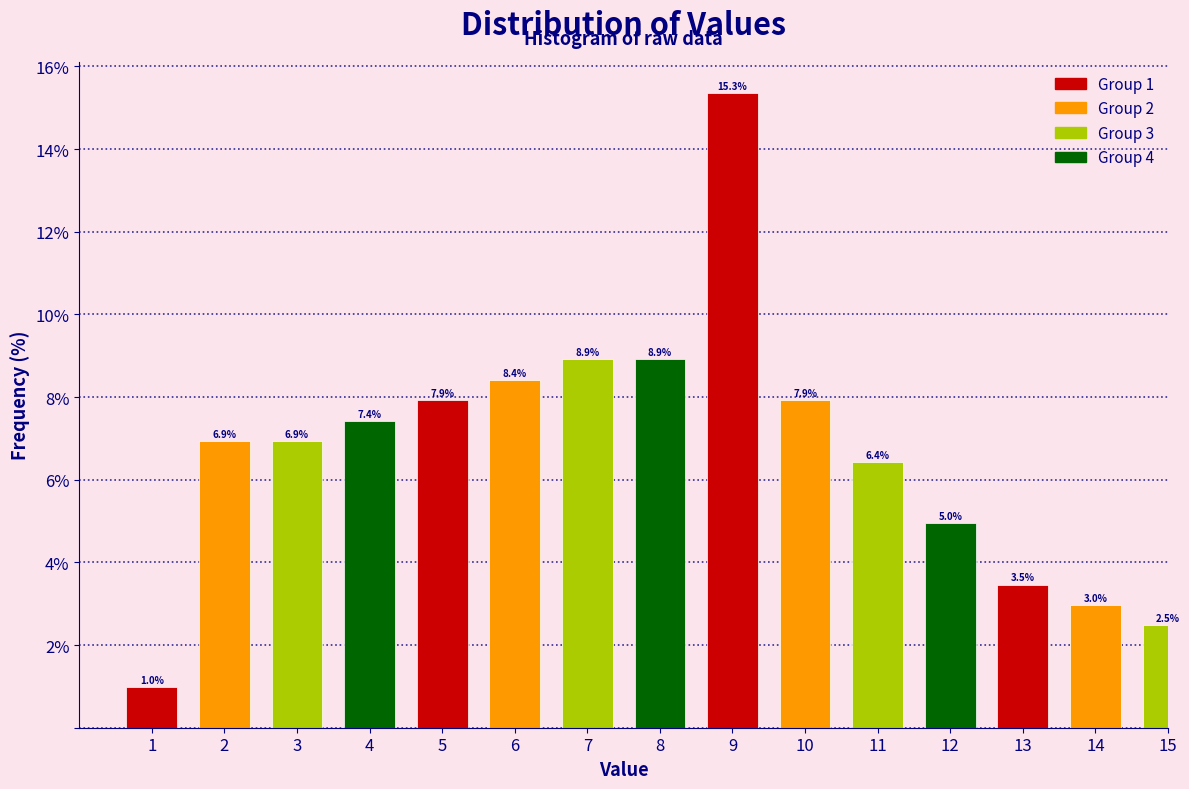

Reading right to left, what are all the values shown in this chart?

15=2.5	14=3.0	13=3.5	12=5.0	11=6.4	10=7.9	9=15.3	8=8.9	7=8.9	6=8.4	5=7.9	4=7.4	3=6.9	2=6.9	1=1.0